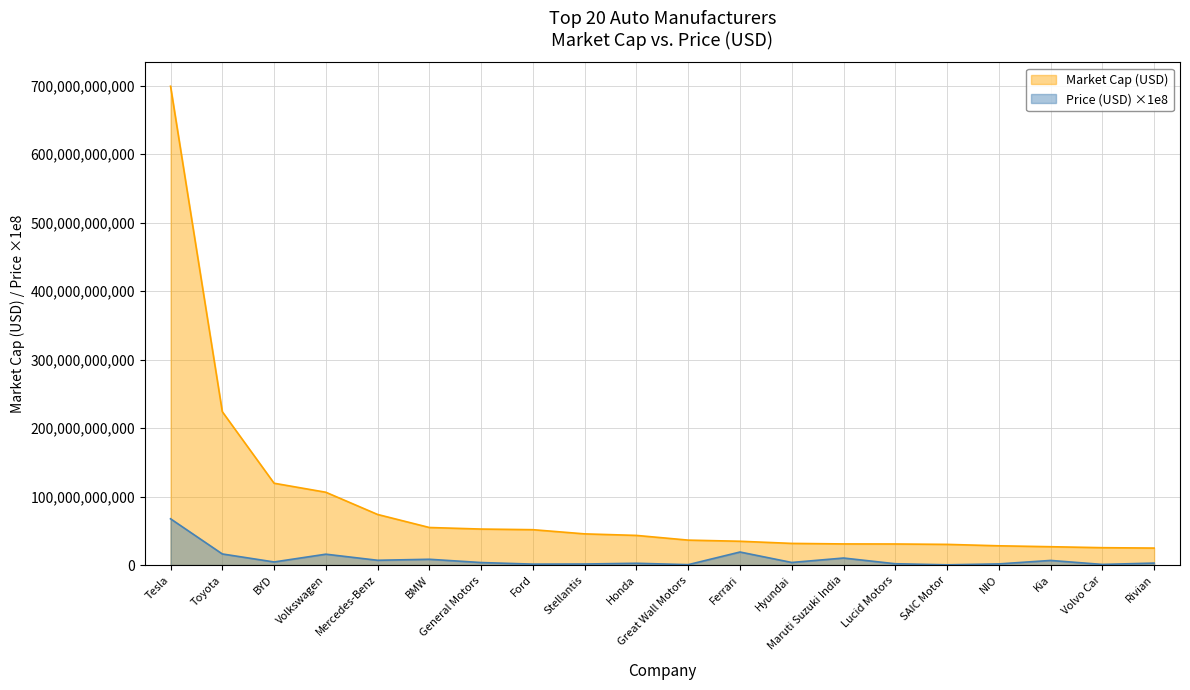

Count the number of categories in the chart.

20